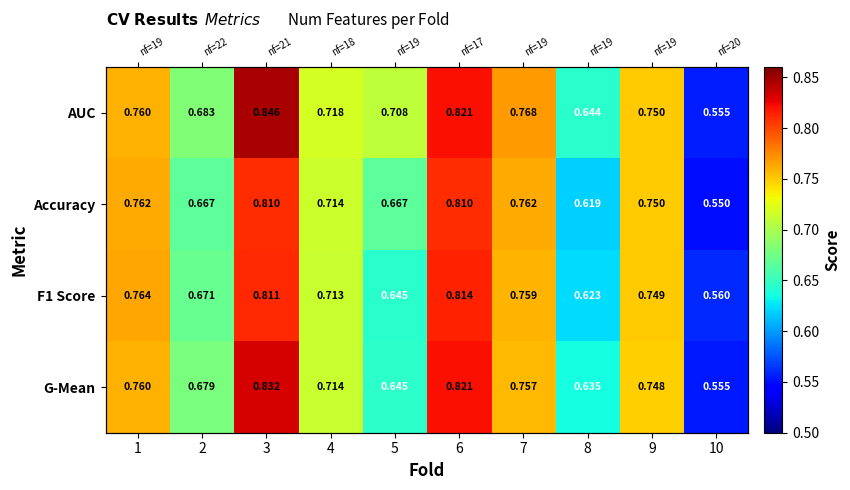

What is the difference between the second highest and minimum values in the AUC series?

0.3